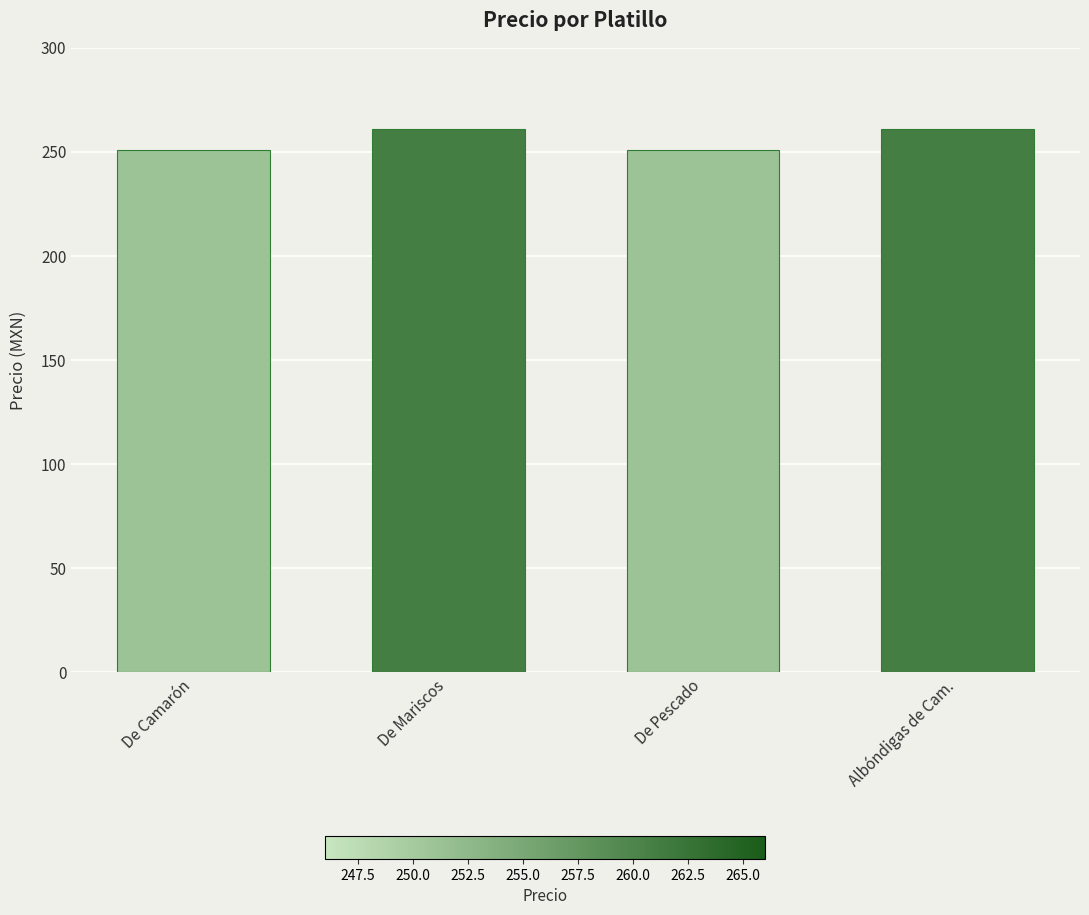

How many values are between 251 and 261?

4